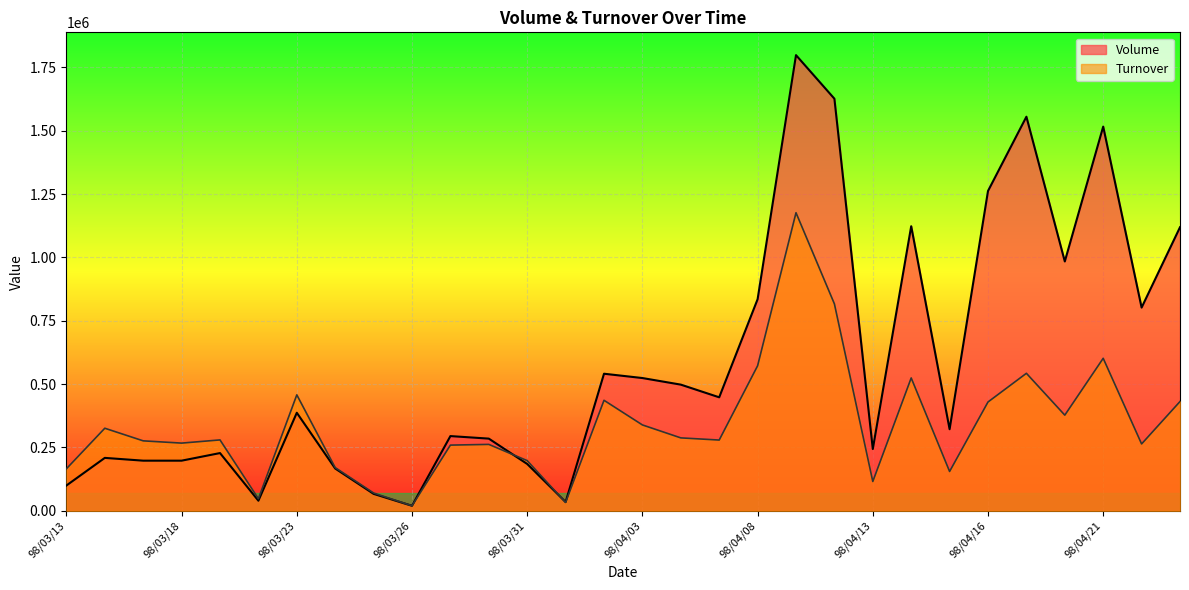

At which label does Volume reach its minimum?

98/03/26